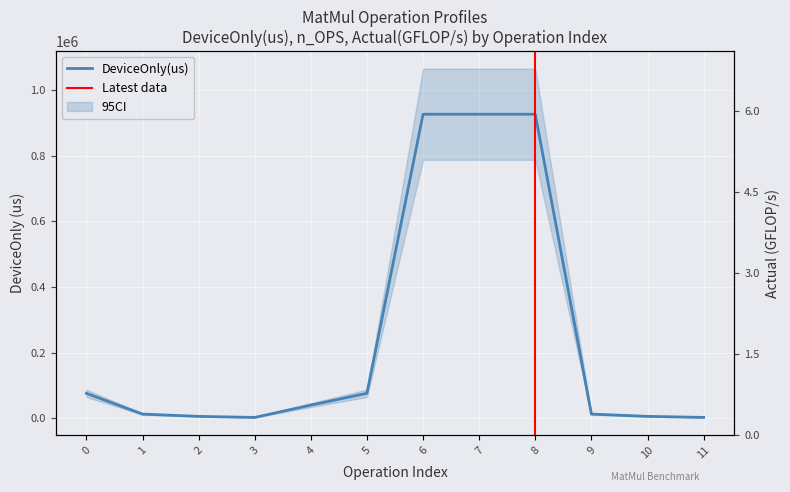

Read the Actual(GFLOP/s) value at 8.

5.1